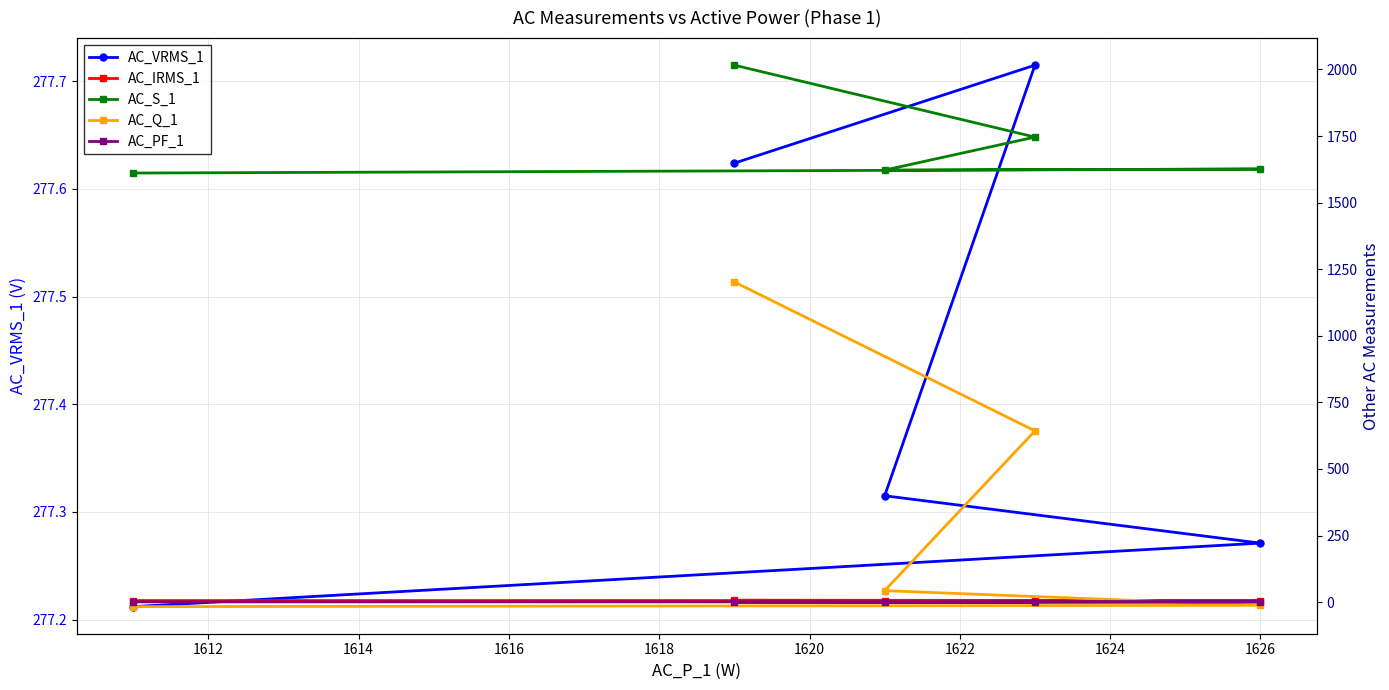

What is the difference between the maximum and second lowest values in the AC_VRMS_1 series?

0.4